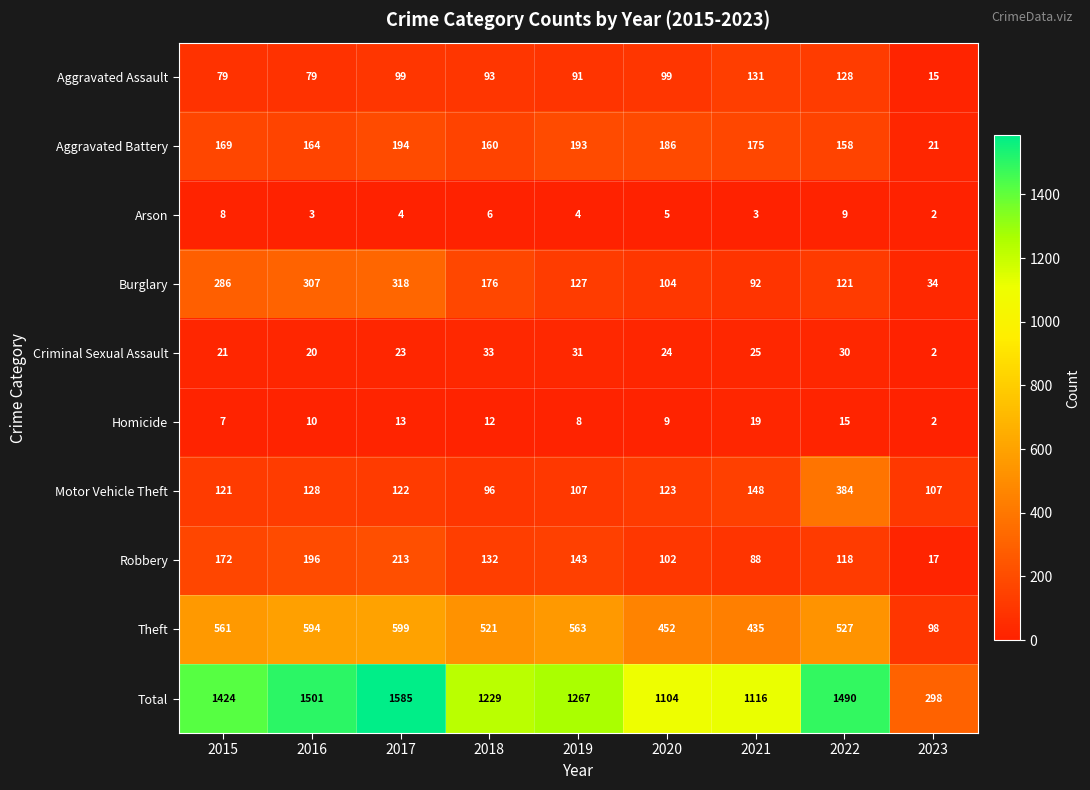

What is the difference between the second highest and second lowest values in the Robbery series?

108